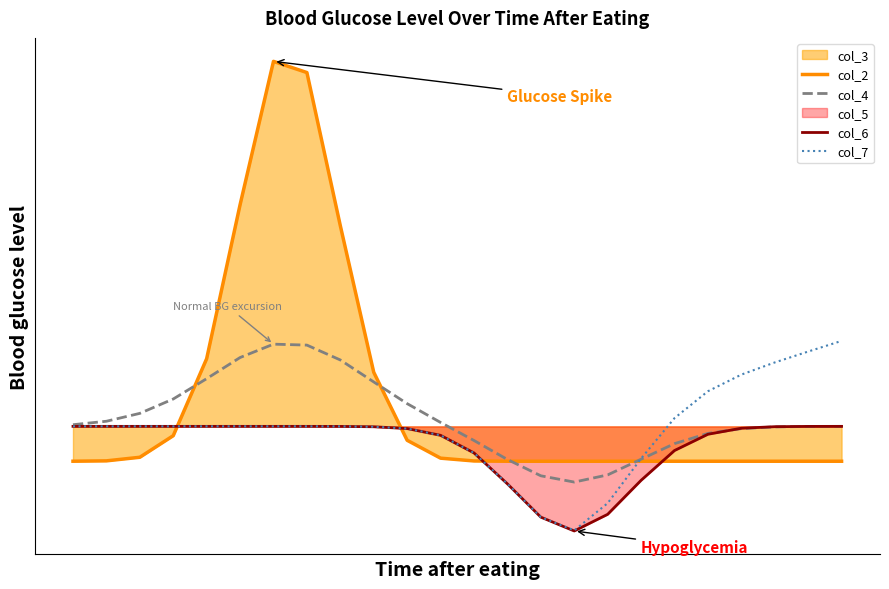

What is the maximum value shown in the chart?

5.7